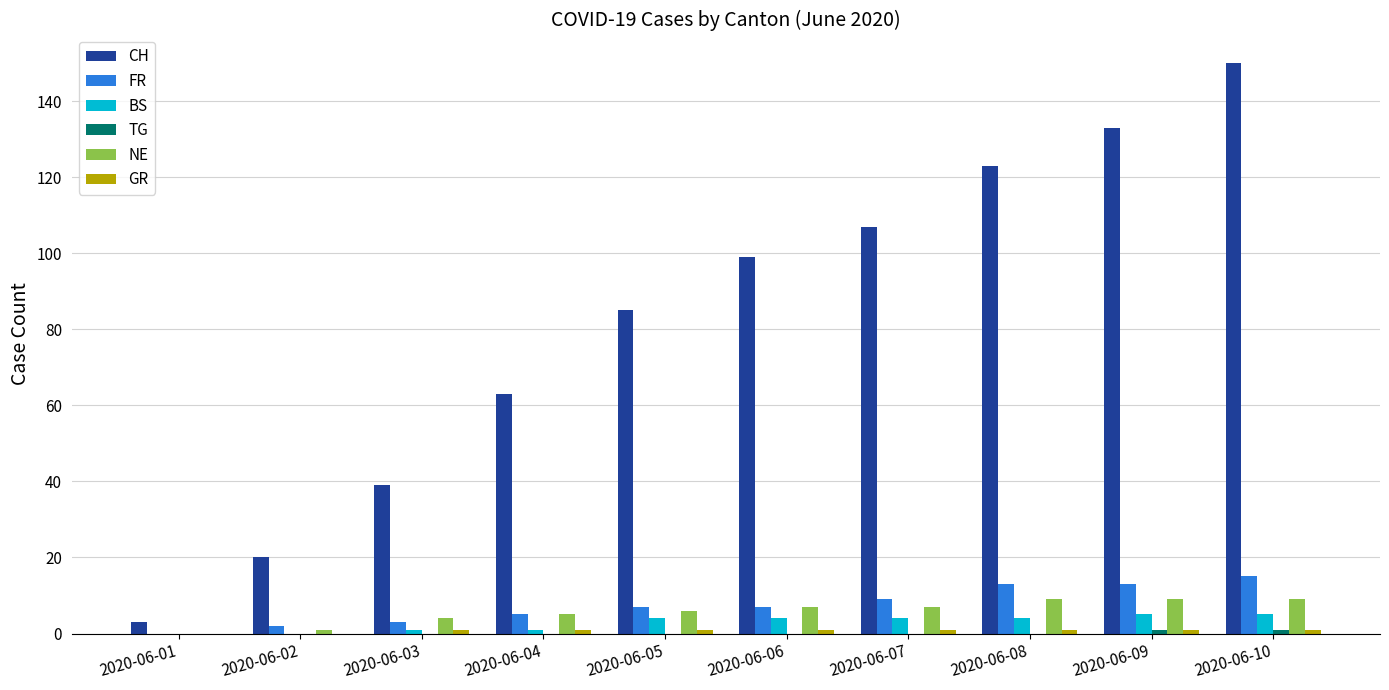

At which category is the sum across all series the highest?

2020-06-10